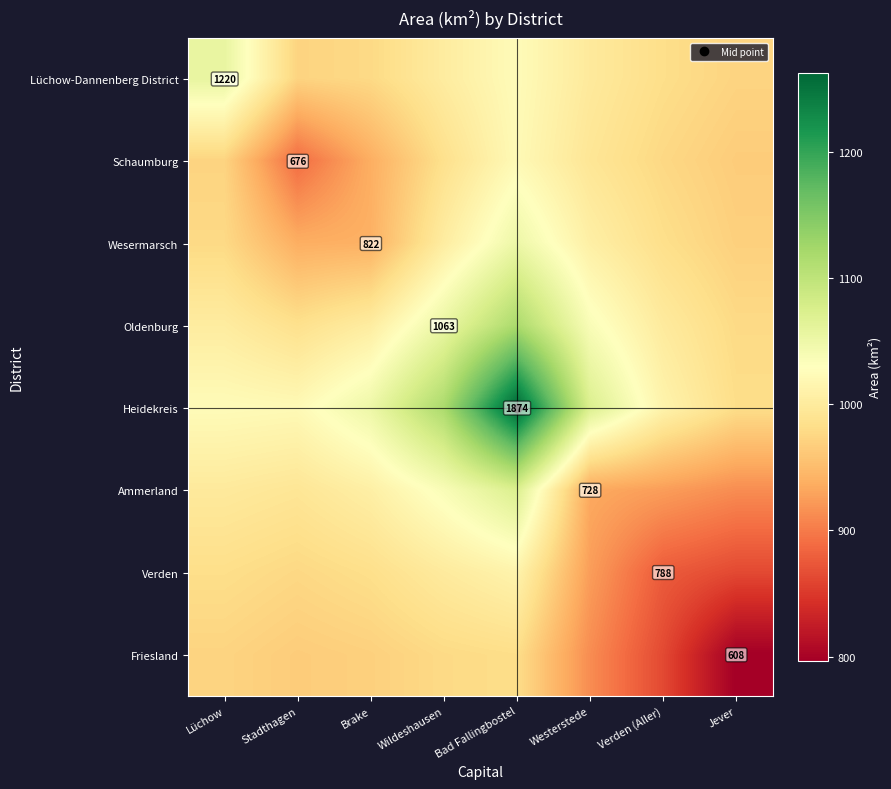

Which series has the largest range (max minus min)?

Heidekreis